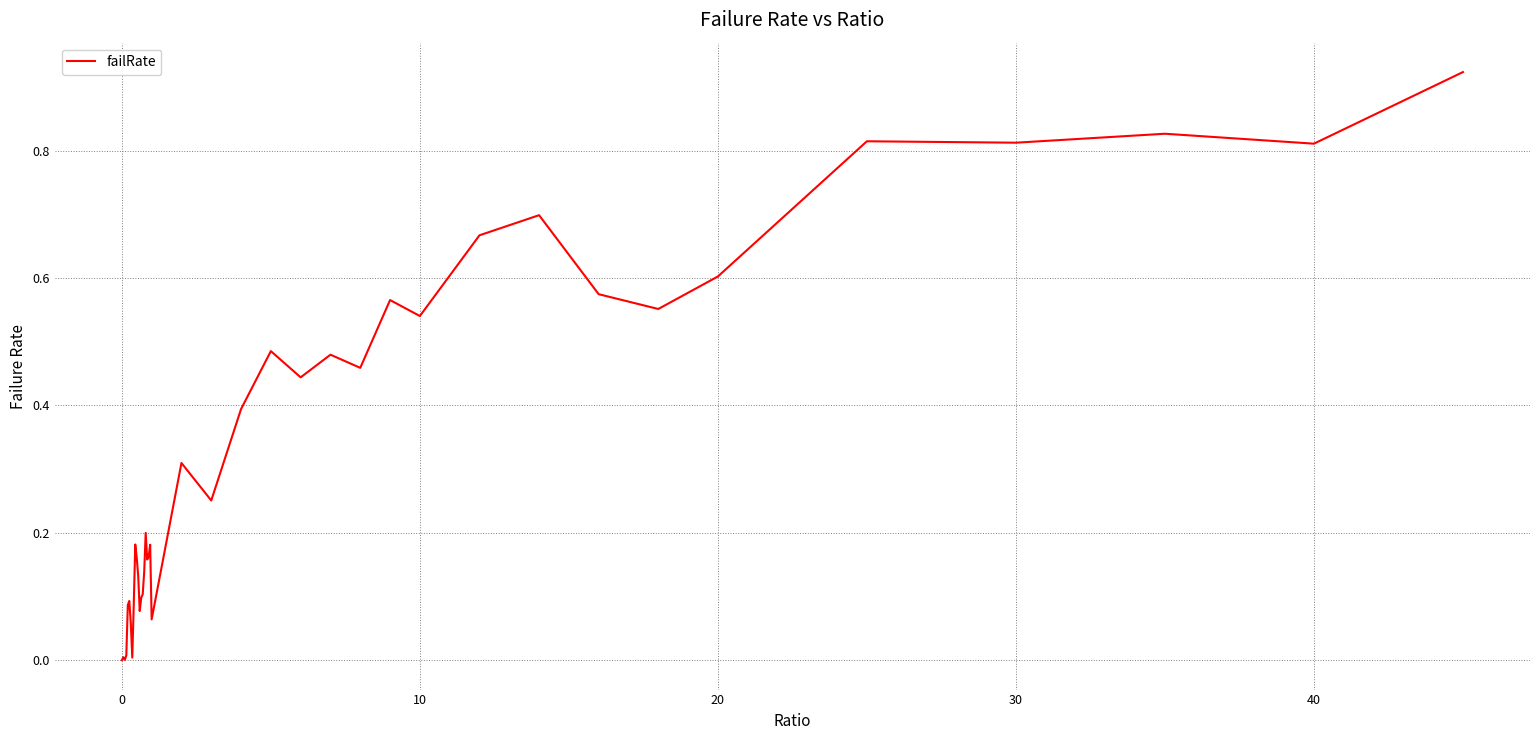

How many points are higher than both their immediate neighbors (excluding endpoints)?

12